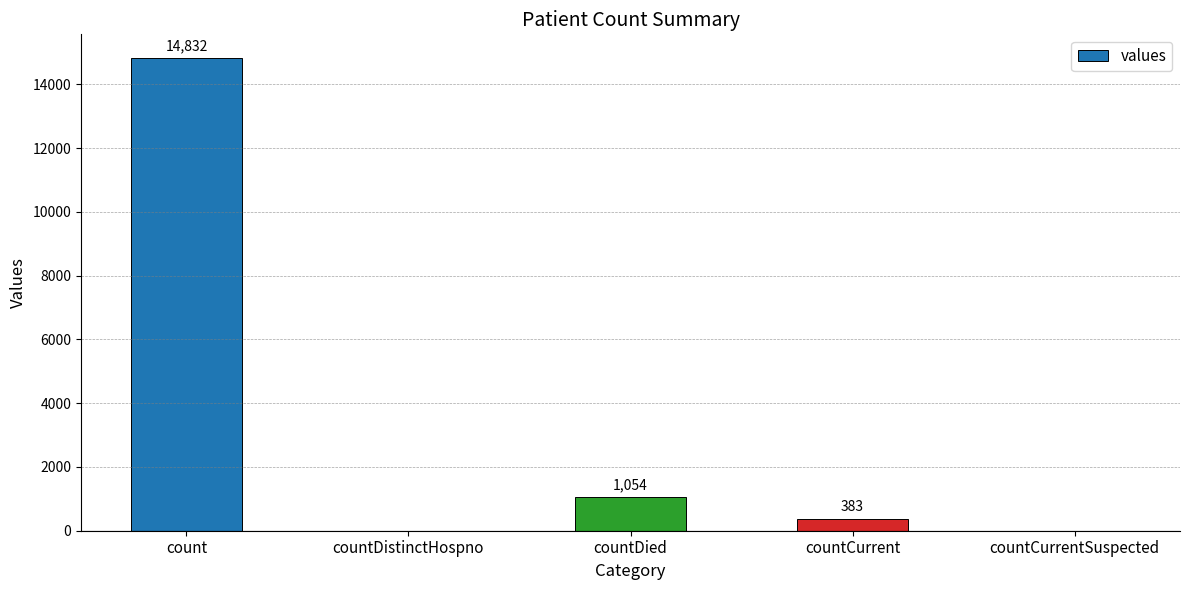

Count the number of categories in the chart.

5